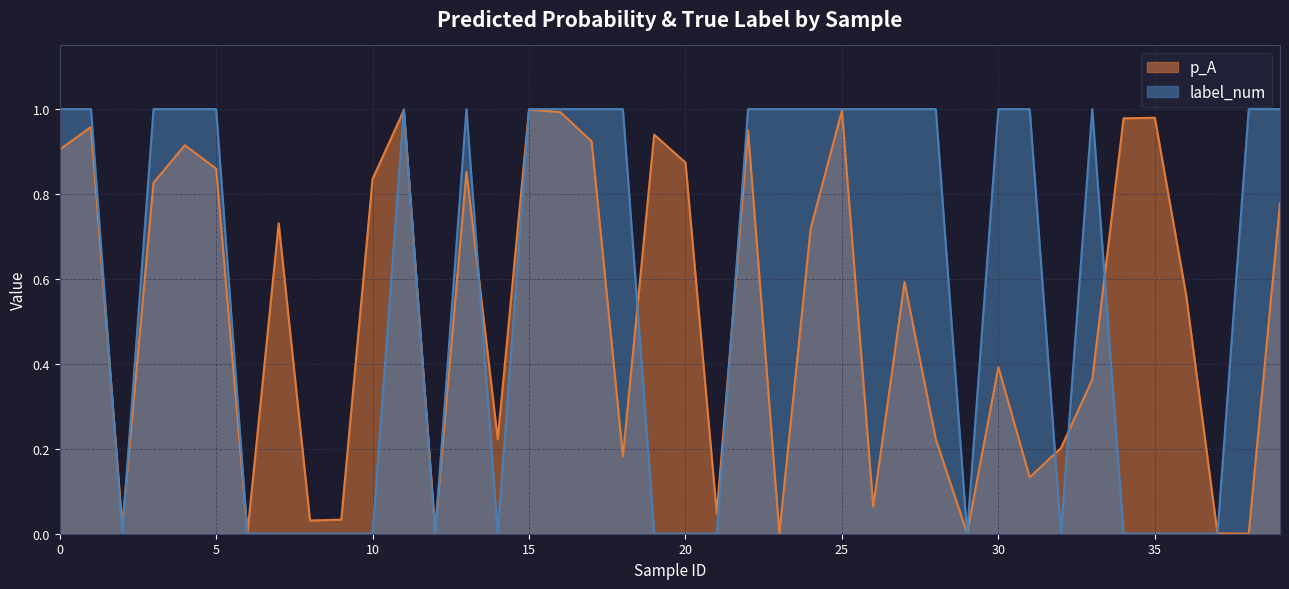

Where is the first local maximum for label_num?

11